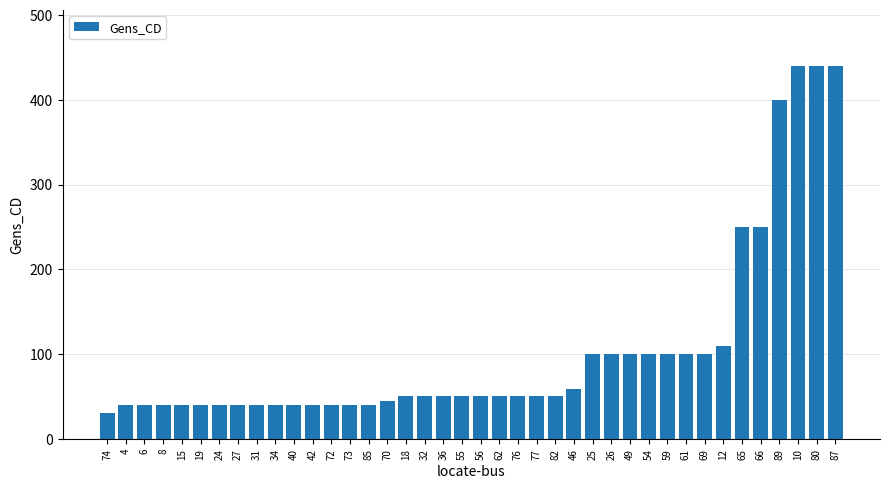

Is it true that the value at 56 is 87?

False